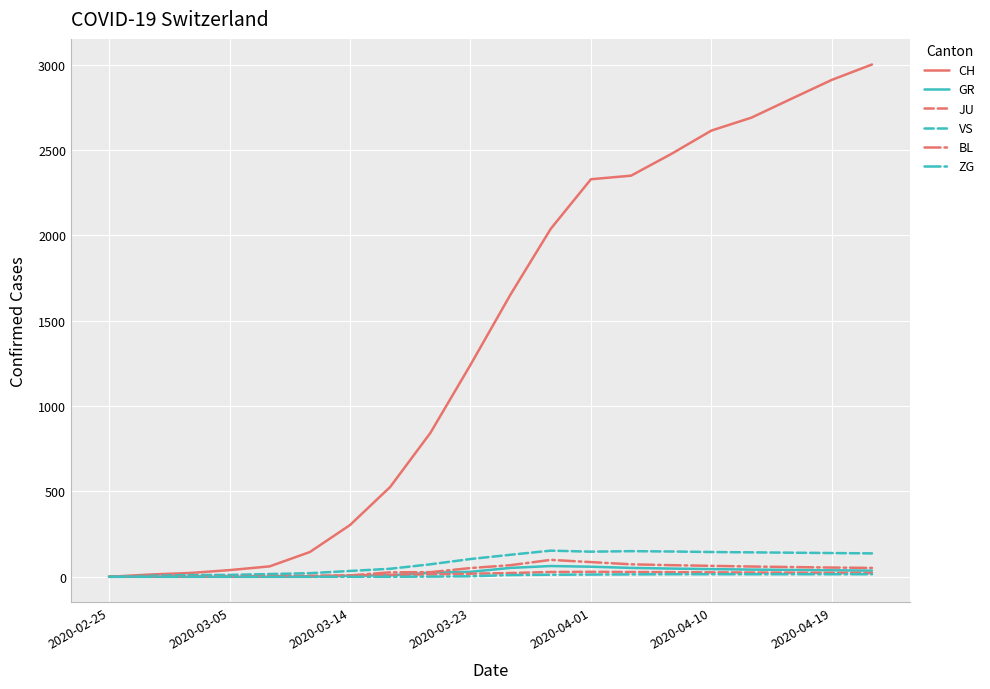

At how many categories does at least one series exceed 1049?

11